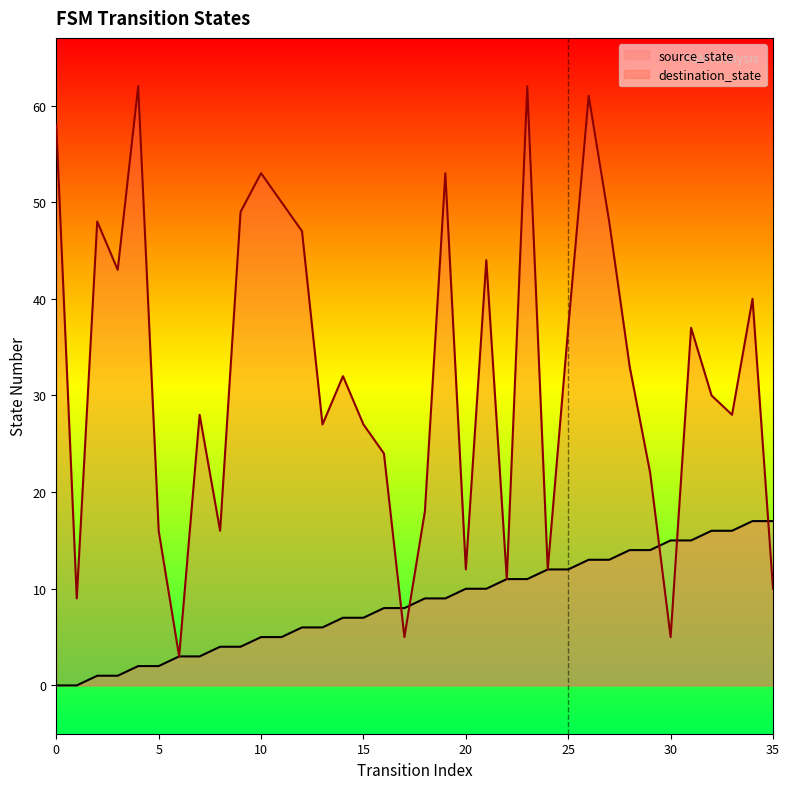

What is the spread (max minus min) of values at 1?

9